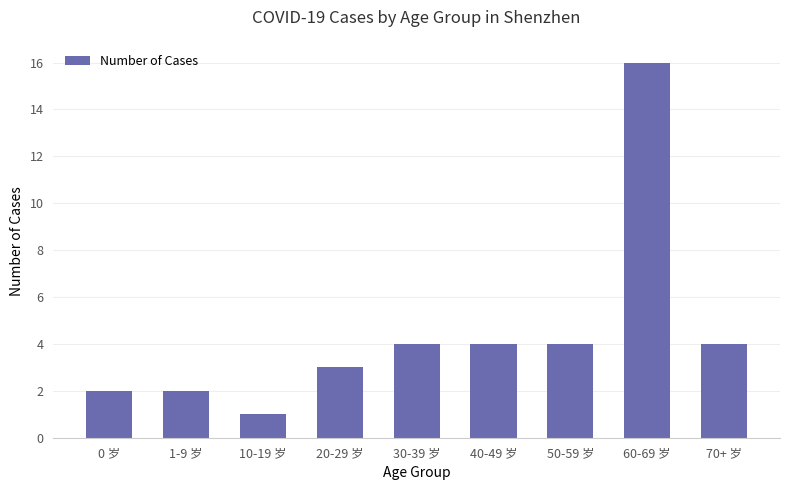

Reading left to right, list all the values displayed in this chart.

2	2	1	3	4	4	4	16	4